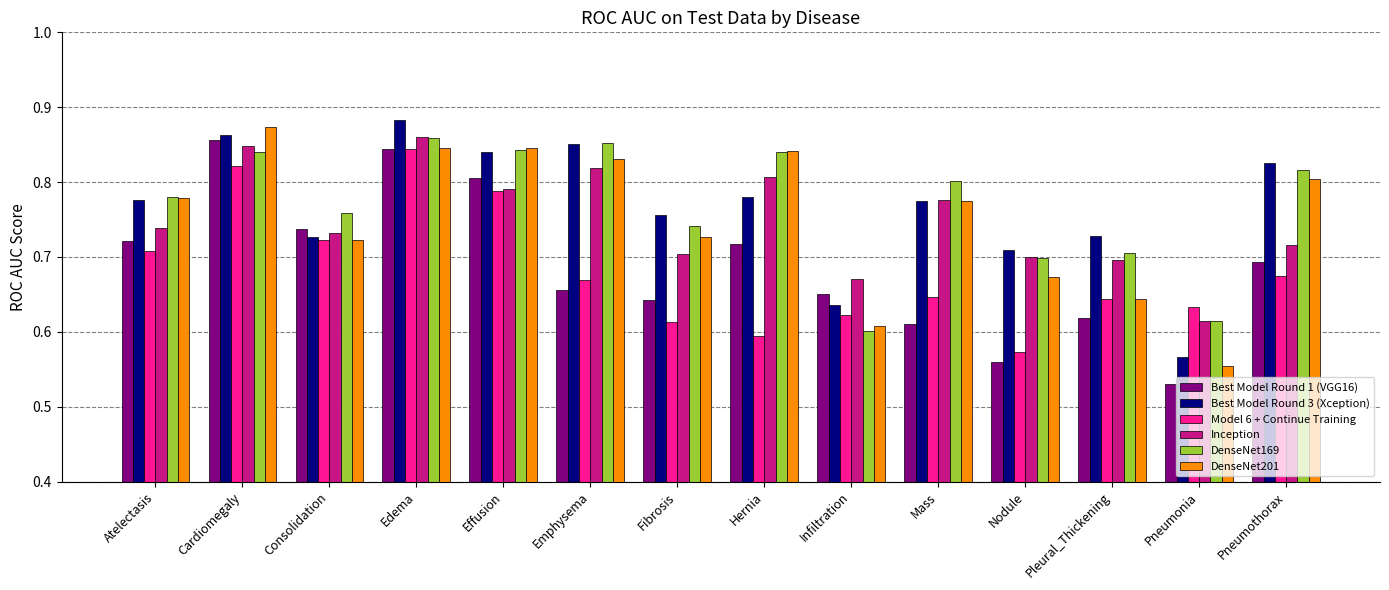

Is it true that Best Model Round 1 (VGG16) equals 0.4 at Atelectasis?

False